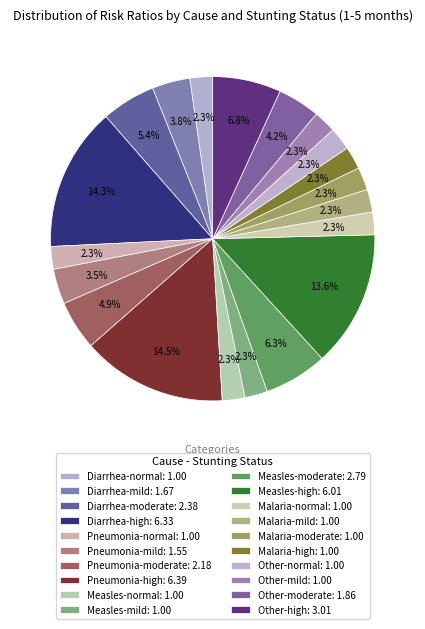

Between Pneumonia-mild and Measles-high, which is larger?

Measles-high